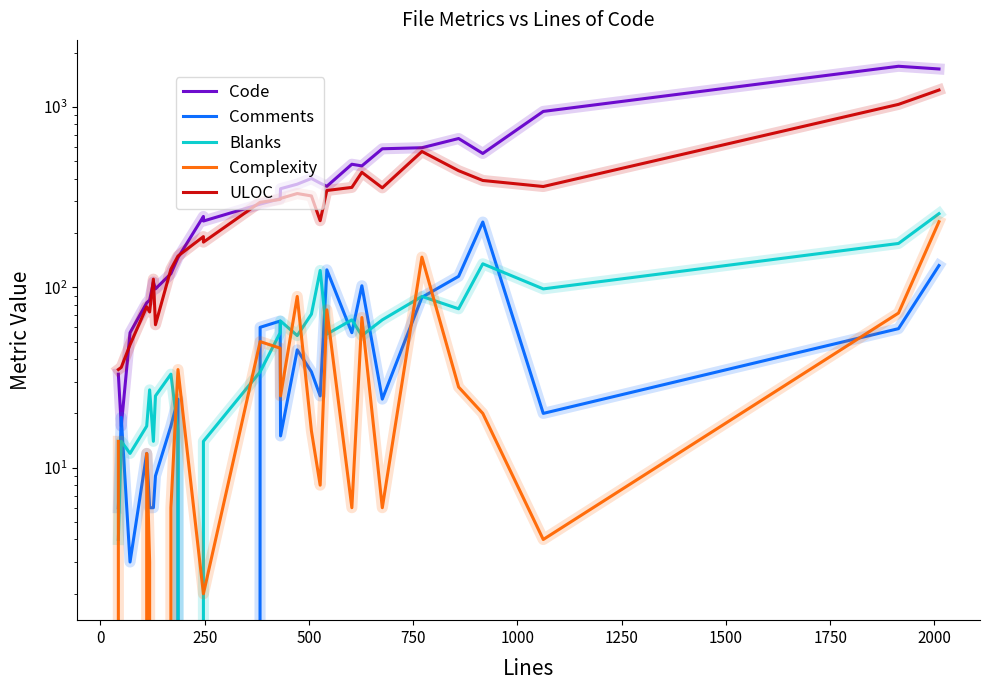

How many interior local peaks does the Comments series have?

8